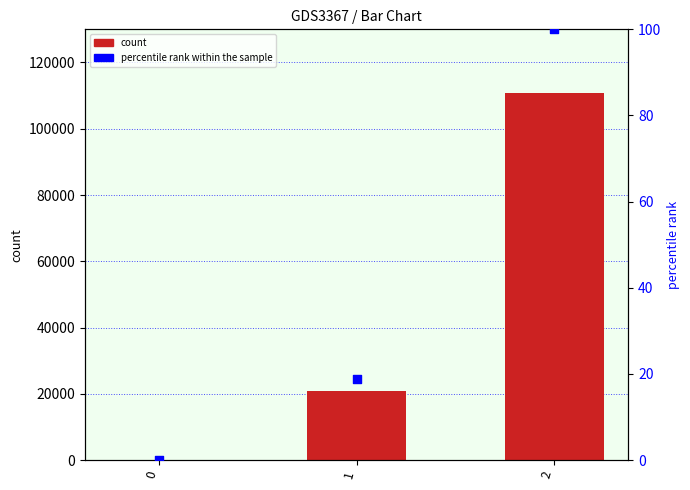

At how many categories does at least one series exceed 47596?

1